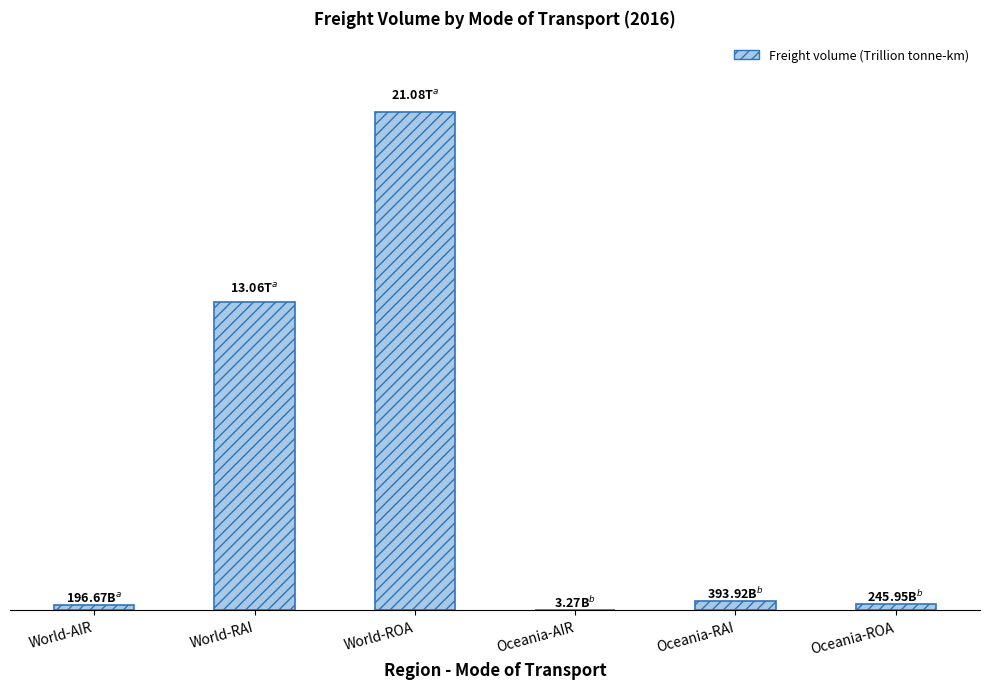

Reading right to left, transcribe all the data shown in this chart.

245946523177	393916055306	3270865057	21079021316580	13061891704068	196669721388